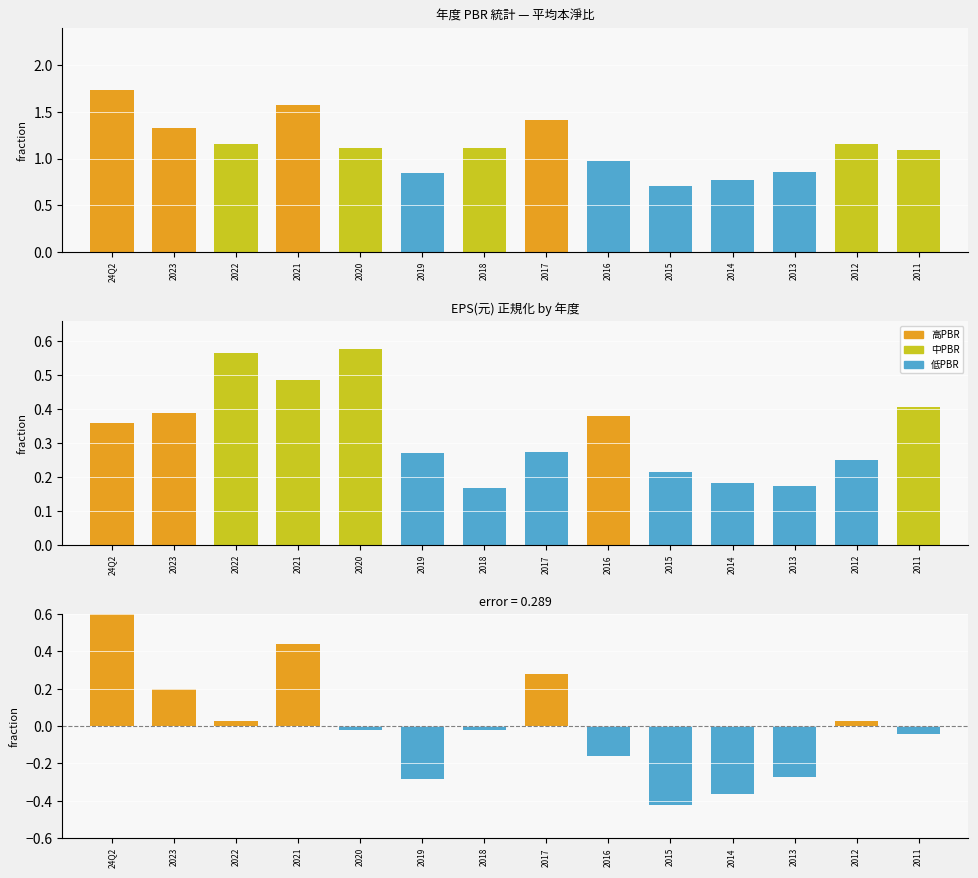

What is the sum of all 平均PBR values?

15.8